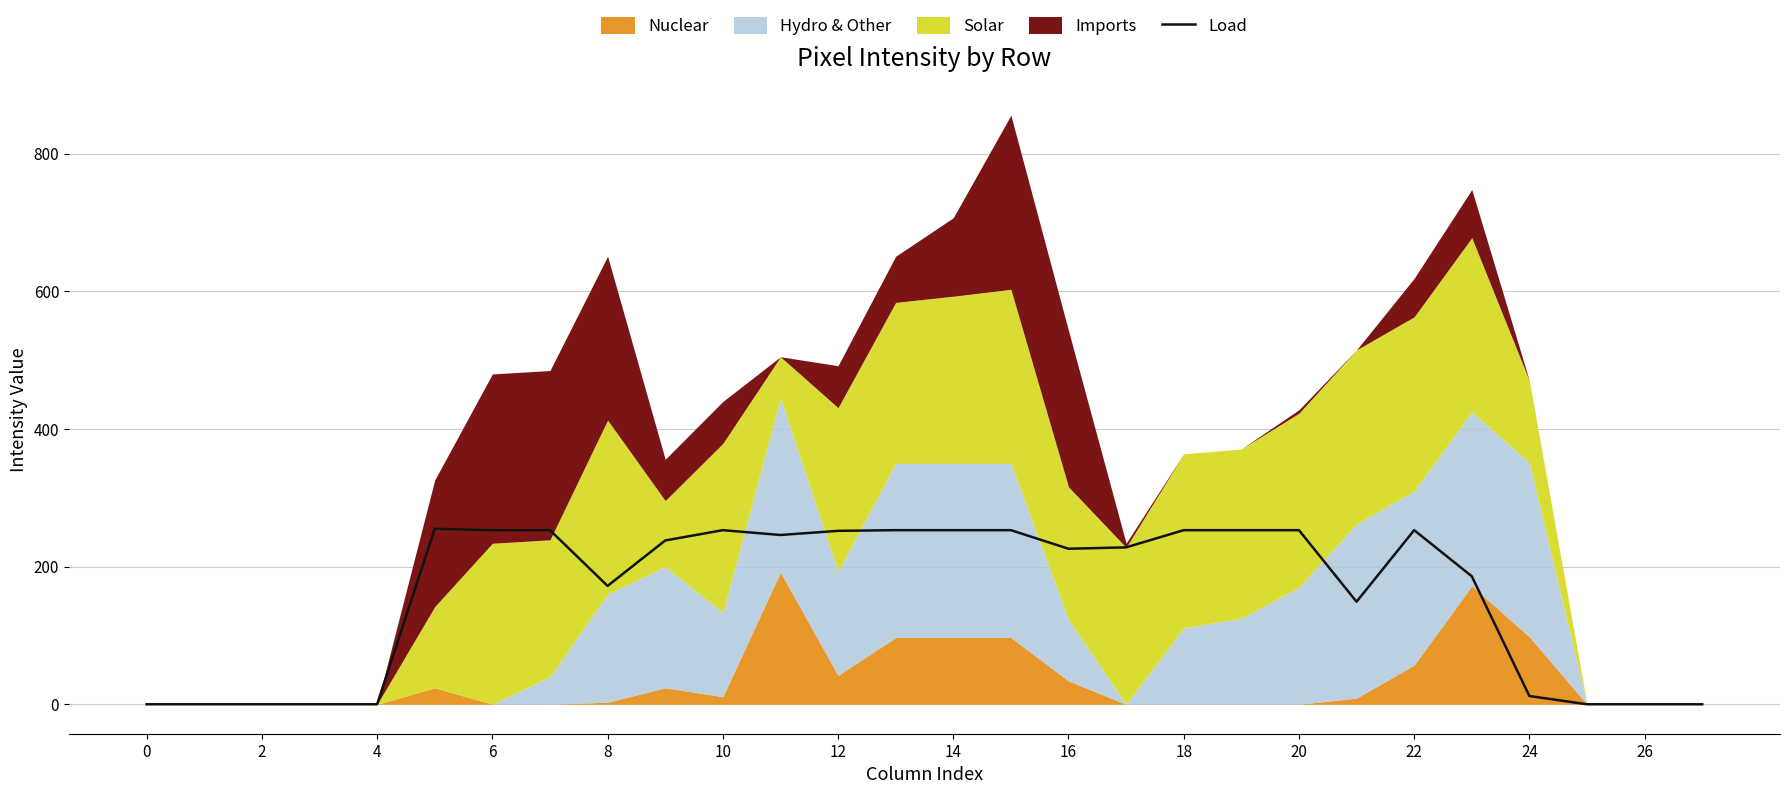

What is the average value?

160